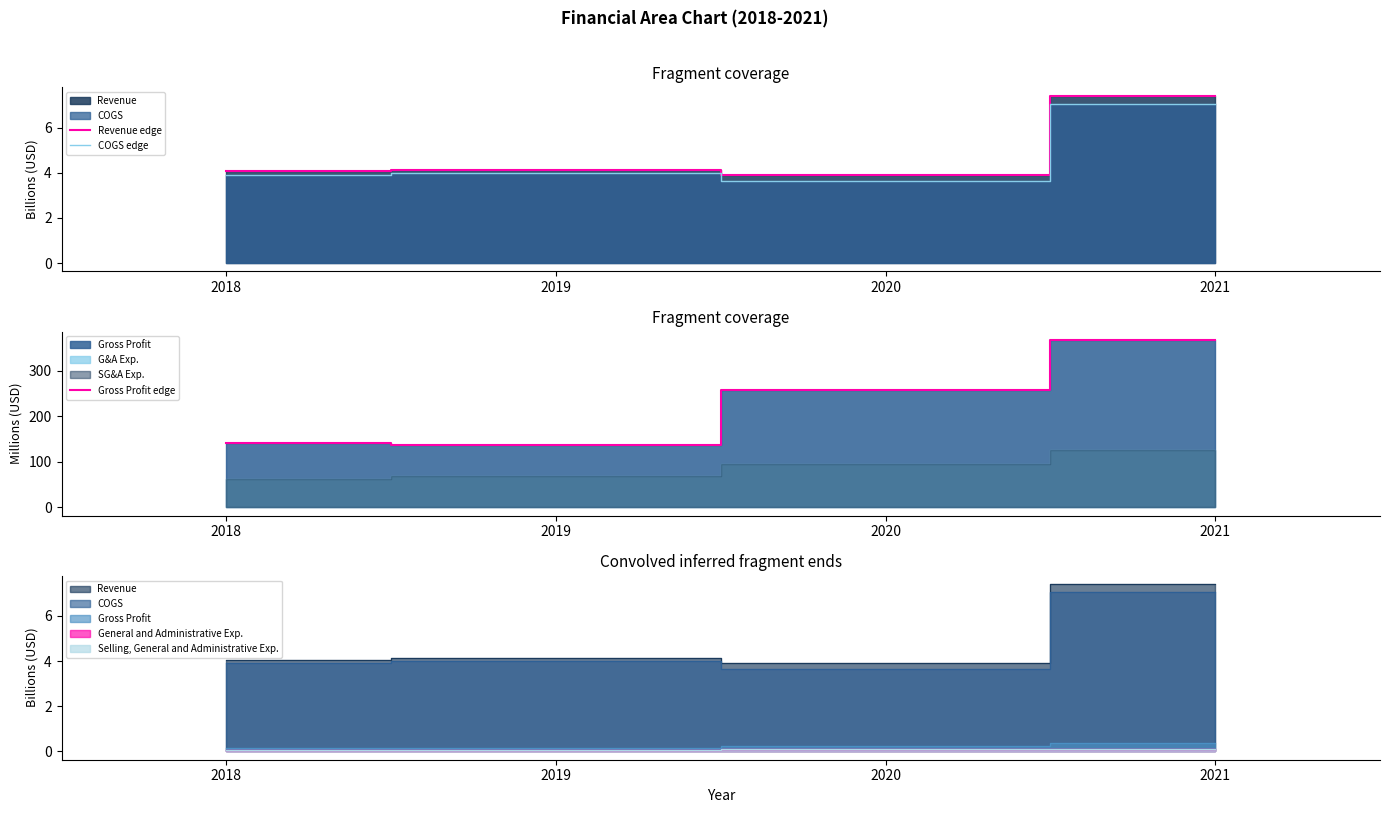

What is the lowest value of the Gross Profit edge series?

136.8